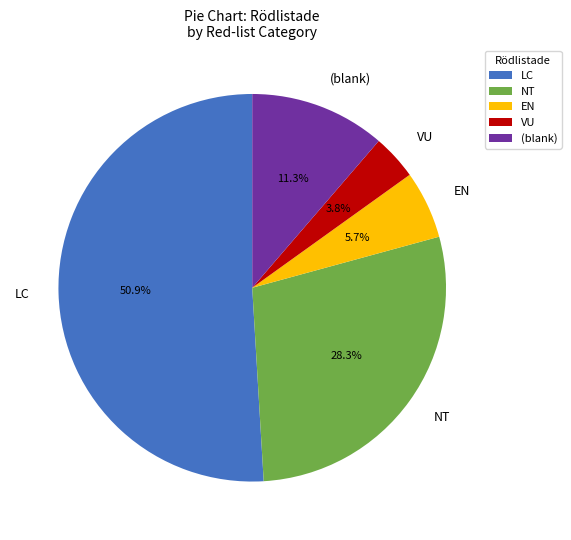

Is the sum of NT and EN greater than half?

No